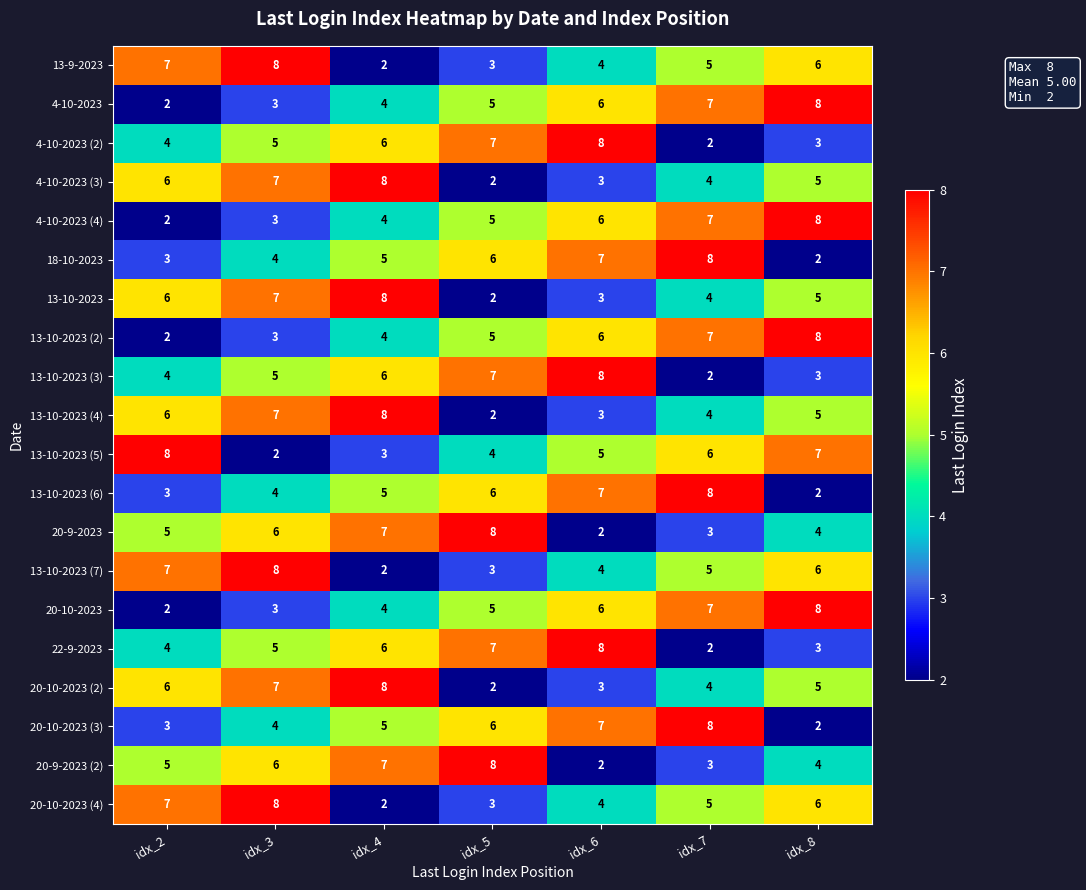

Where is 4-10-2023 (2) nearest to the value 5?

idx_3